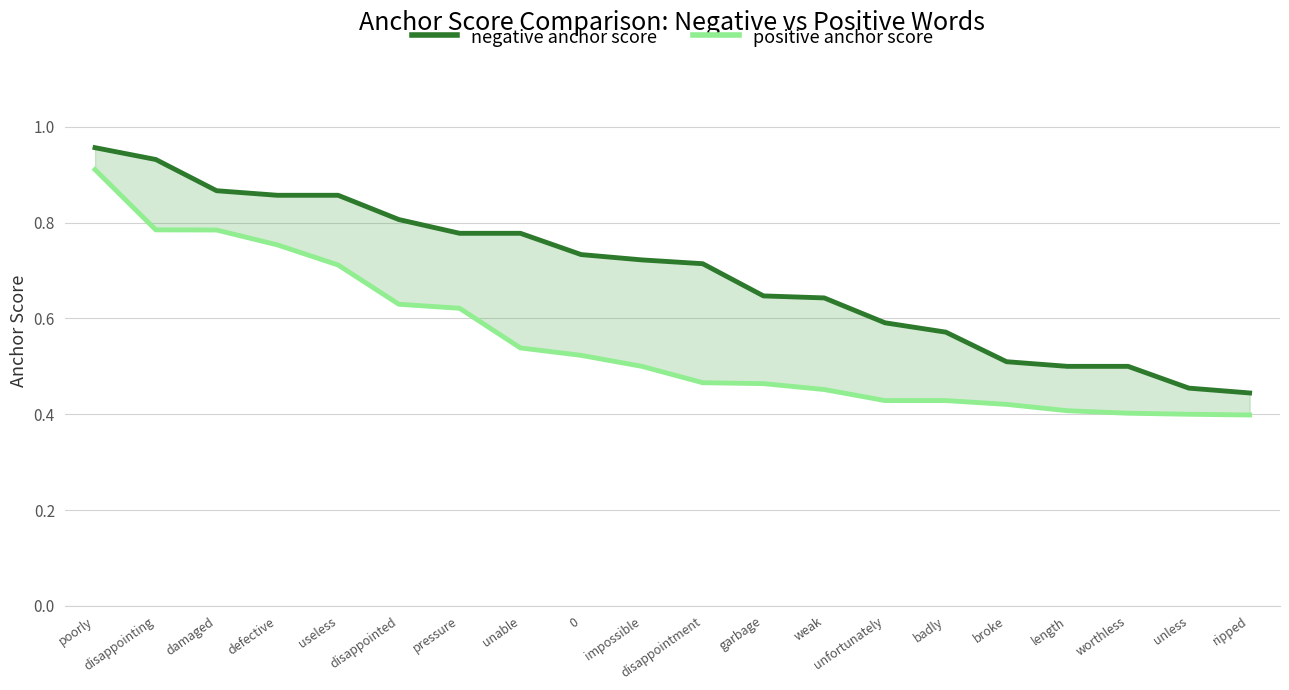

What is the maximum value shown in the chart?

1.0